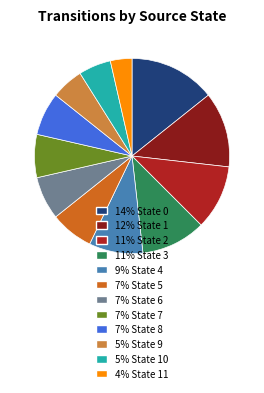

Does any single category account for the majority?

No